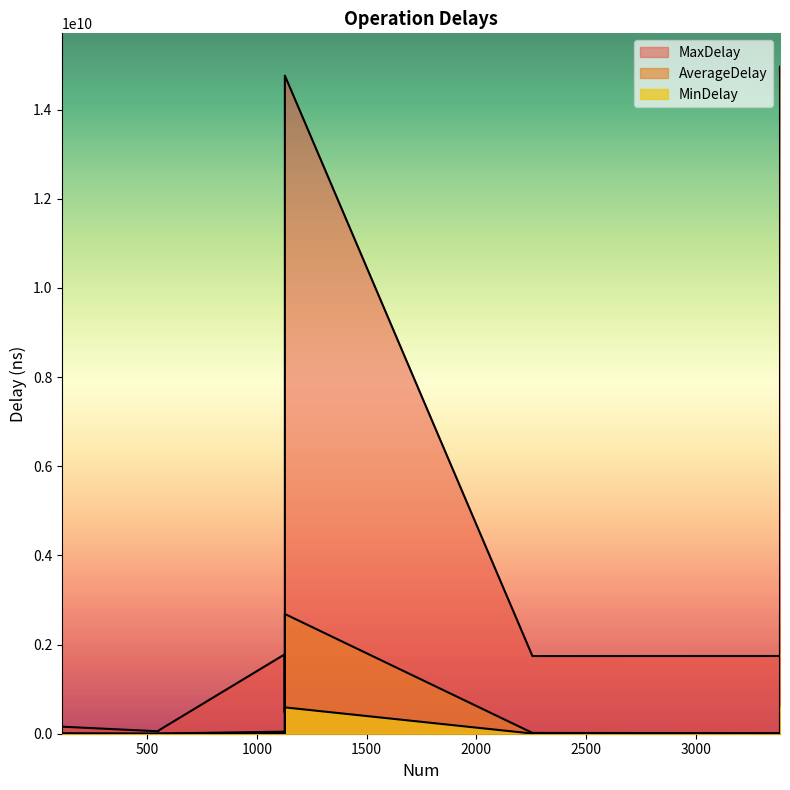

What is the value of the MinDelay point at the 13th from the left?

597671392.0